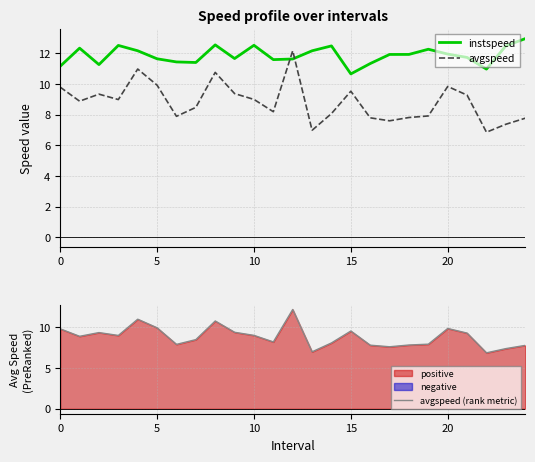

Is the value of avgspeed at 6 greater than the value of instspeed at 6?

No